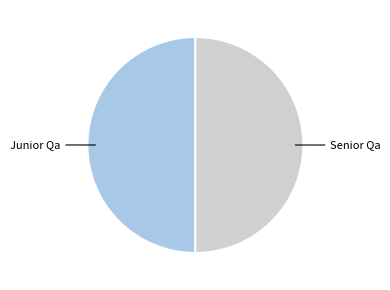

Count the number of slices in the pie.

2